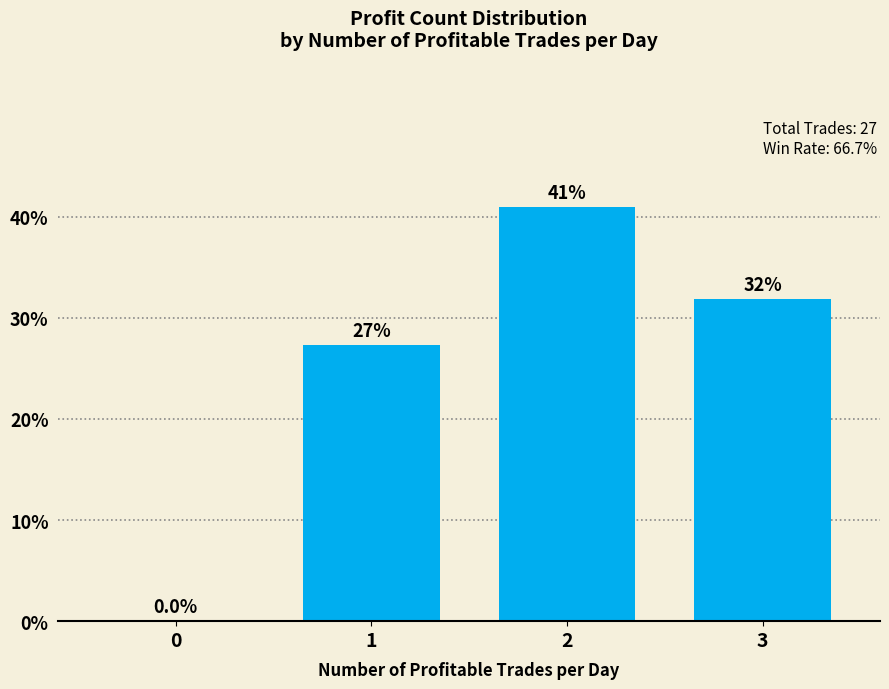

Reading left to right, transcribe all the data shown in this chart.

0=0.0	1=27.3	2=40.9	3=31.8